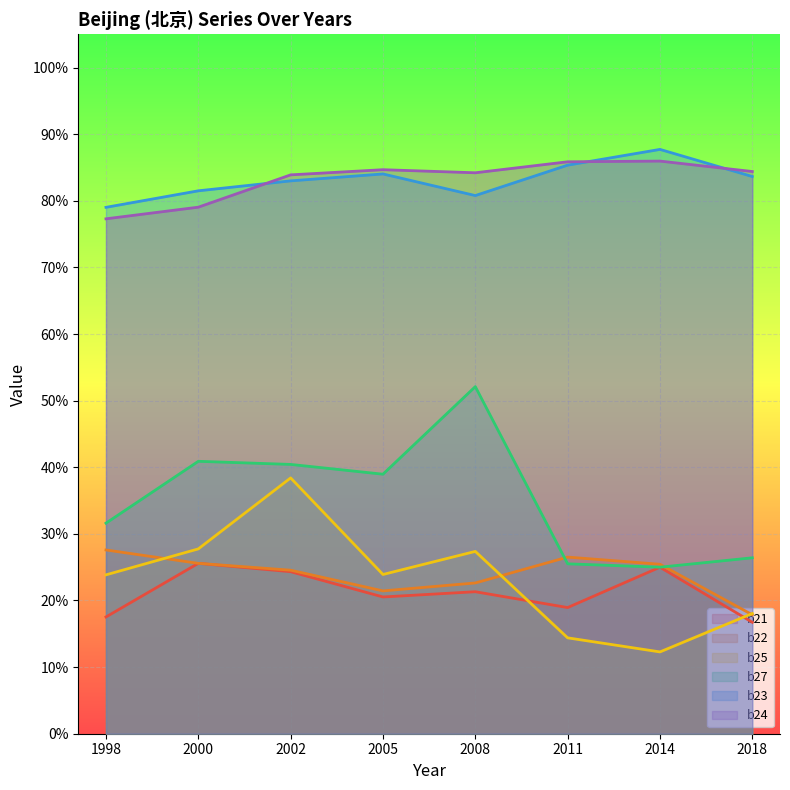

Reading right to left, extract all data points from this chart.

b21: 0.2	0.2	0.2	0.2	0.2	0.2	0.3	0.2
b22: 0.2	0.3	0.3	0.2	0.2	0.2	0.3	0.3
b25: 0.2	0.1	0.1	0.3	0.2	0.4	0.3	0.2
b27: 0.3	0.2	0.3	0.5	0.4	0.4	0.4	0.3
b23: 0.8	0.9	0.9	0.8	0.8	0.8	0.8	0.8
b24: 0.8	0.9	0.9	0.8	0.8	0.8	0.8	0.8